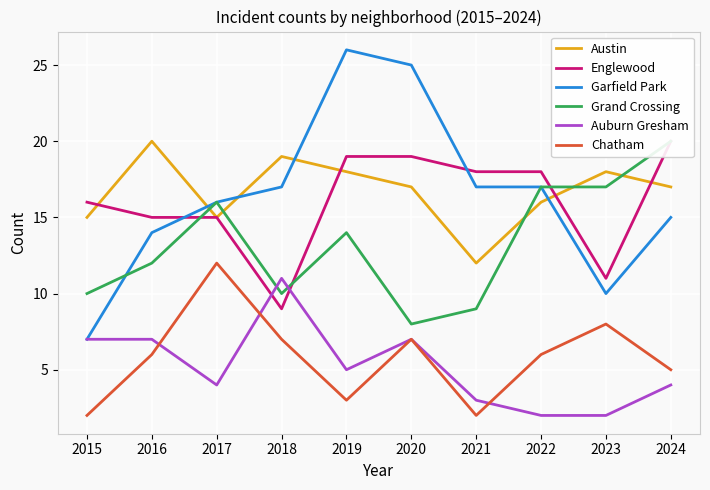

Where do Grand Crossing and Garfield Park first cross each other?

2015 and 2016